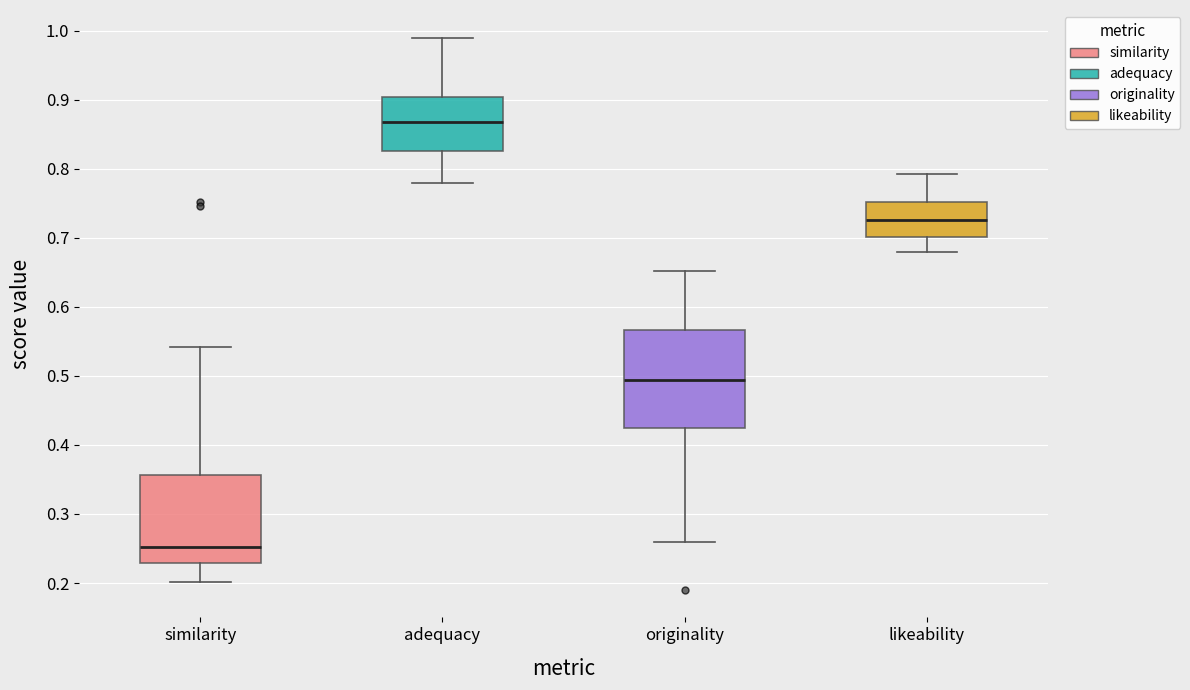

Which box has the highest median line?

adequacy